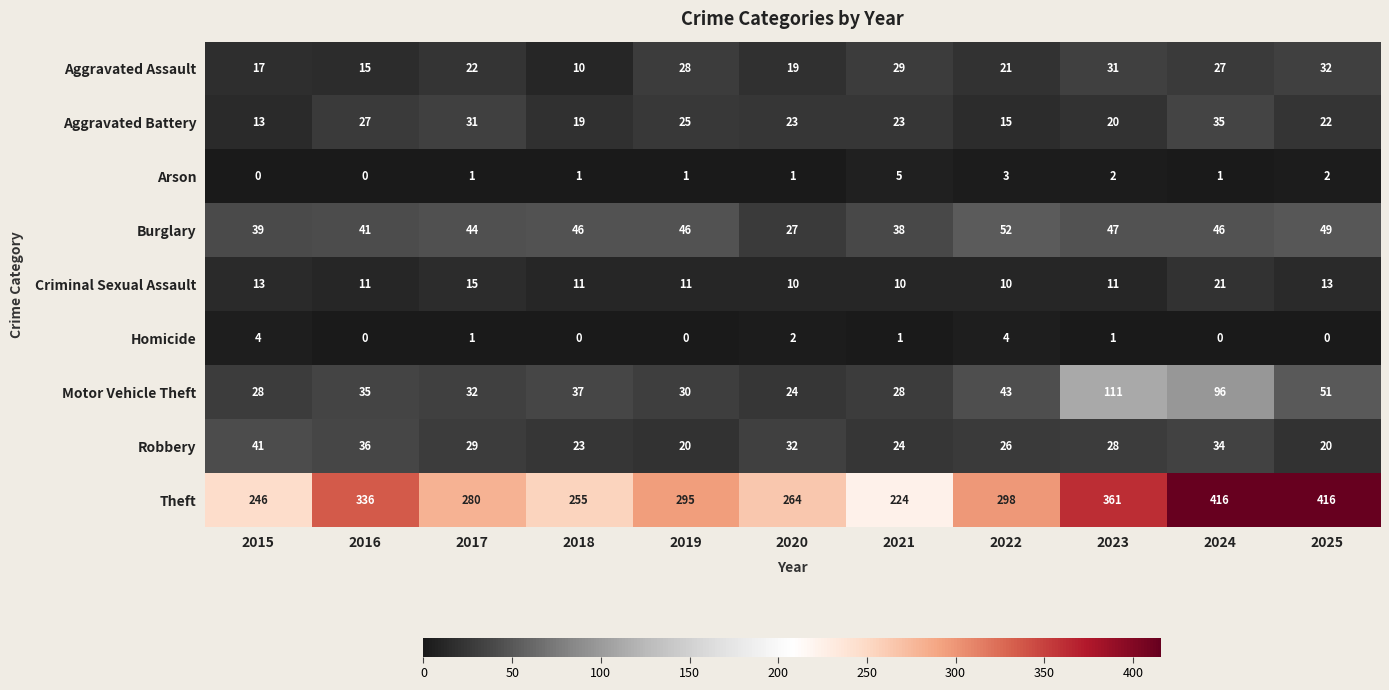

What is the sum of all Burglary values?

475